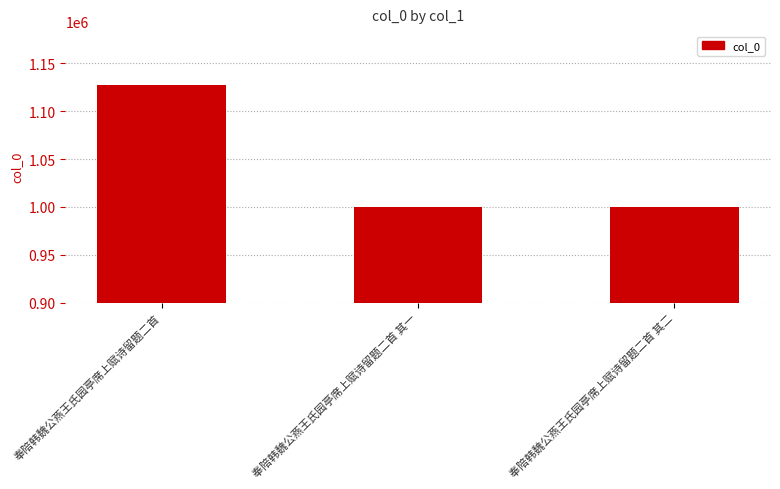

The value at 奉陪韩魏公燕王氏园亭席上赋诗留题二首 is 1516246. True or false?

False